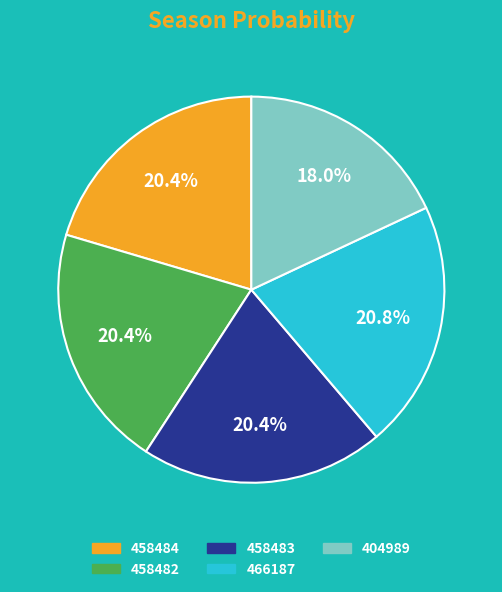

Does any single category account for the majority?

No